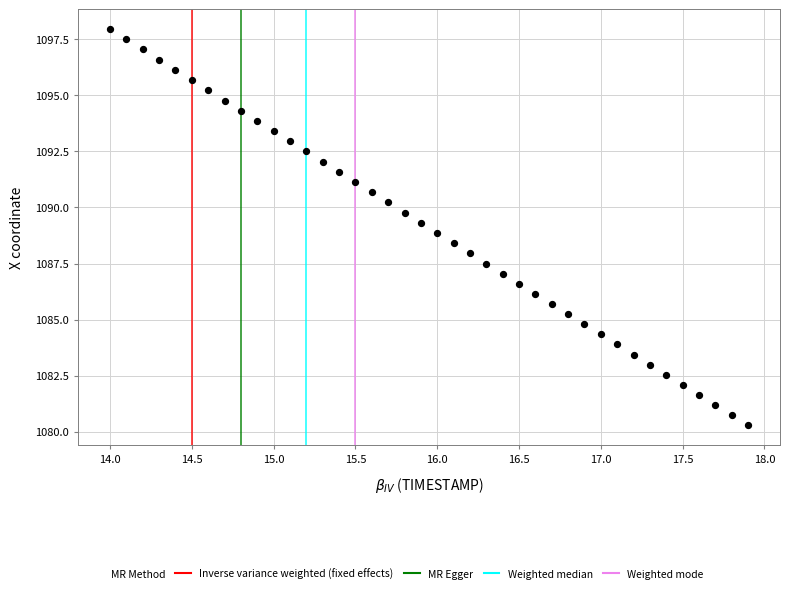

What is the range of Y values (max minus min)?

17.7